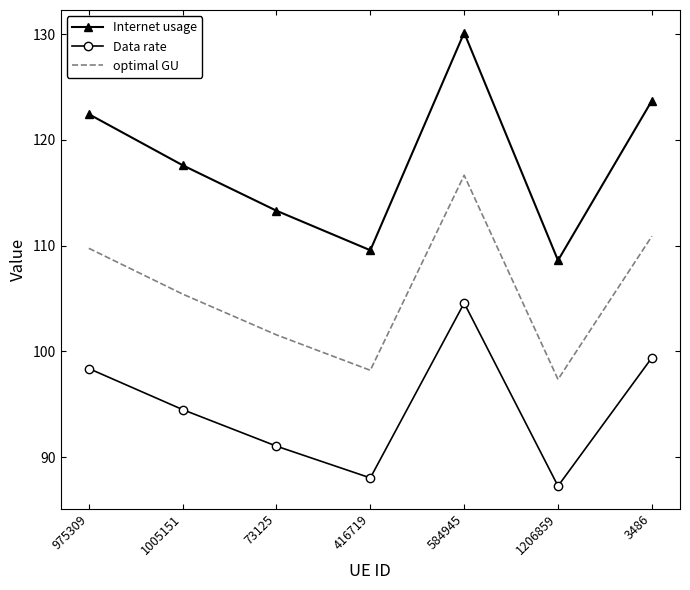

What is the approximate value of optimal GU at 1206859?

97.4